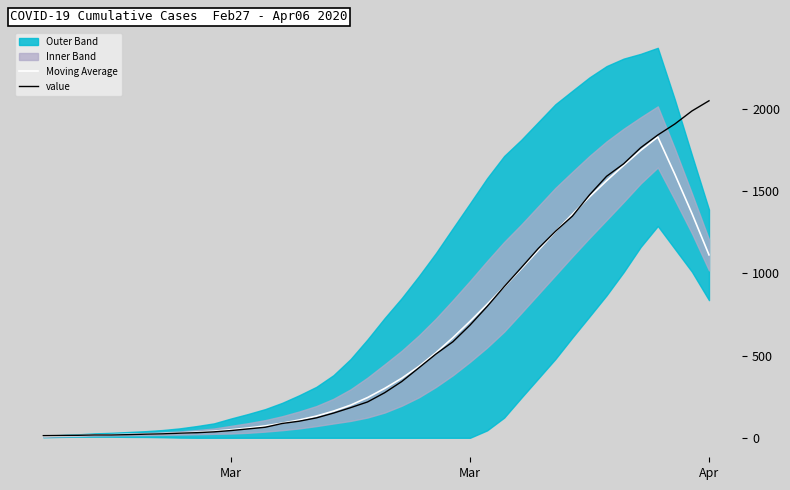

Which series has the largest total across all categories?

value